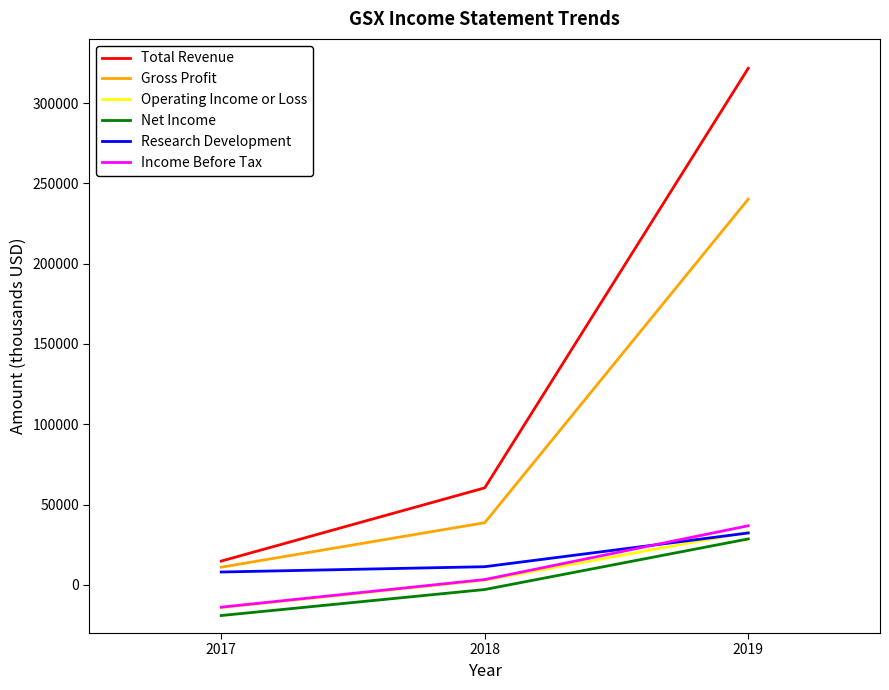

At which category is the sum across all series the highest?

2019